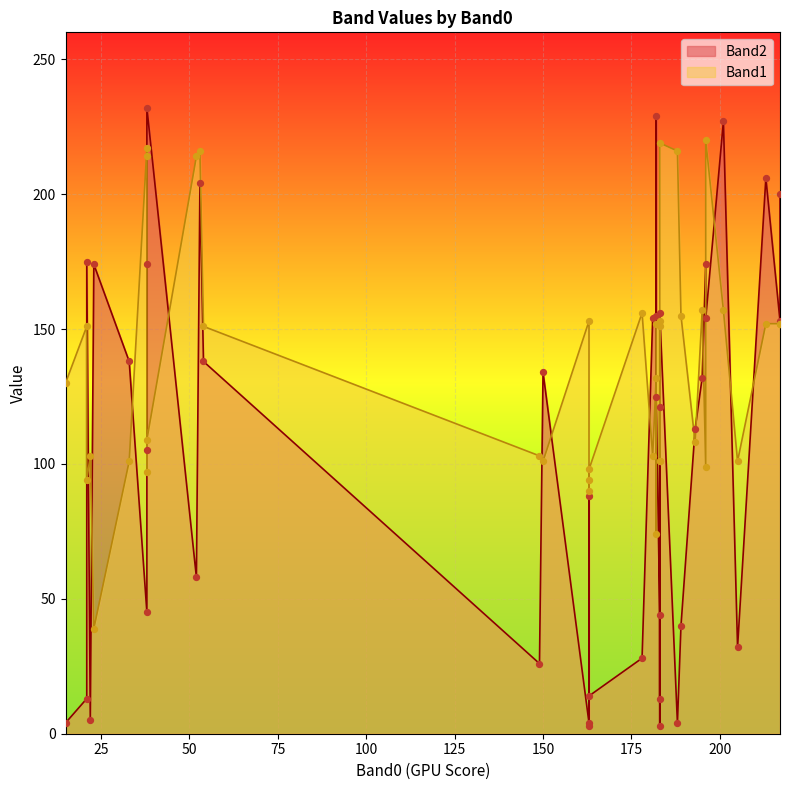

Which series contains the highest Y value?

Band2